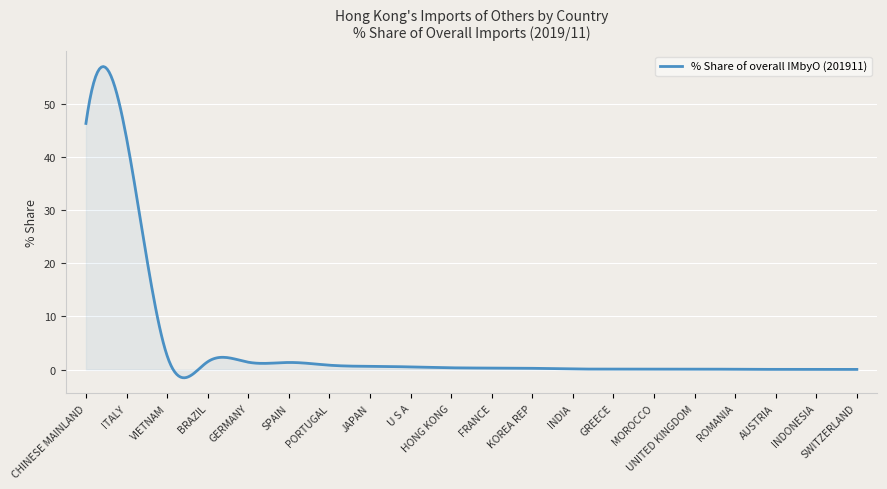

What is the difference between the maximum and minimum values?

58.6